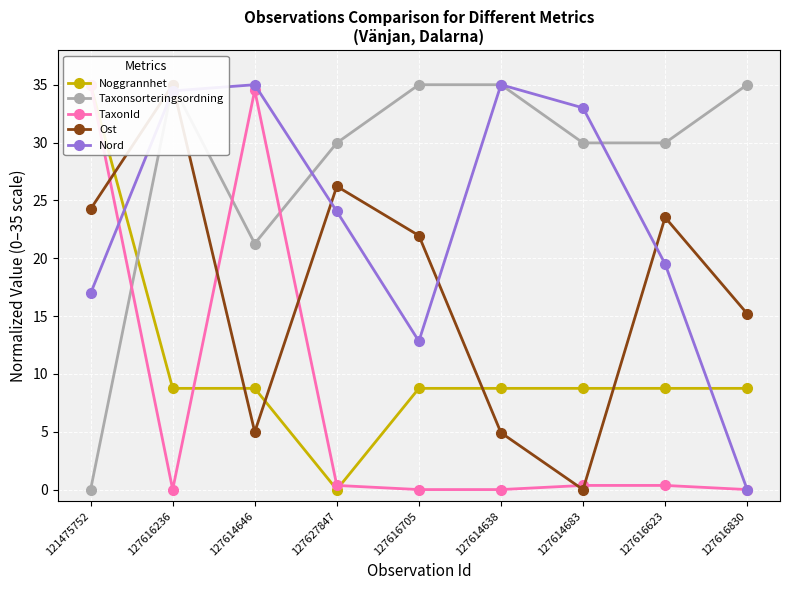

After their last crossing, which series has the higher values: Nord or Taxonsorteringsordning?

Taxonsorteringsordning